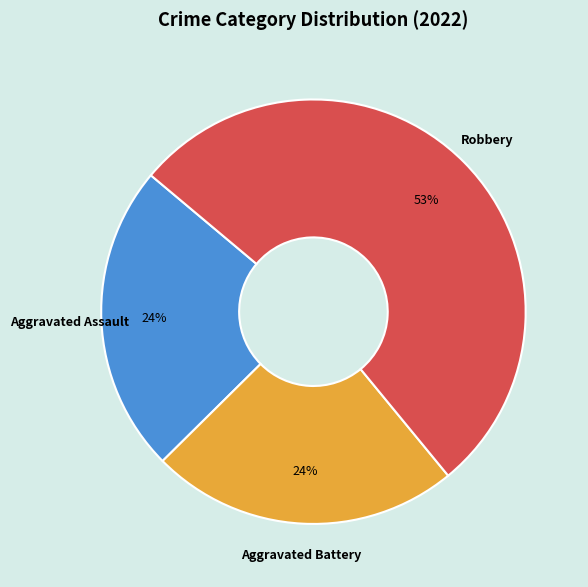

How many segments does this pie chart have?

3